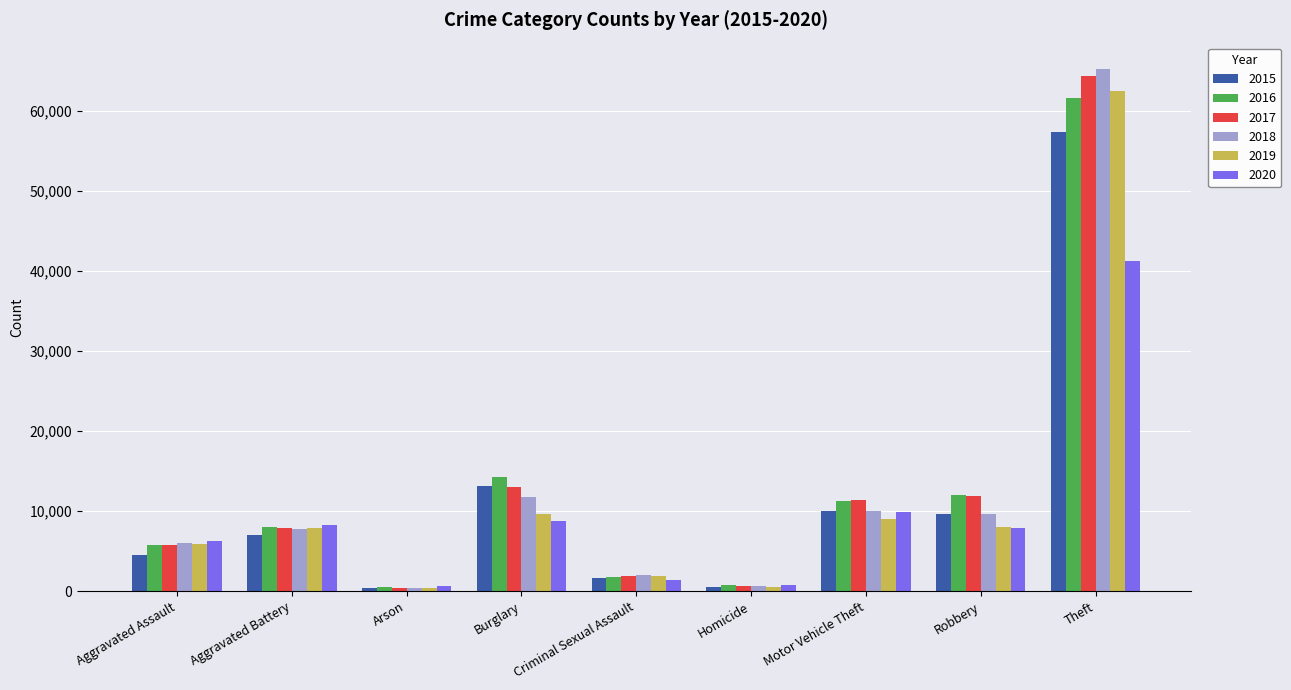

What is the label of the 7th bar from the right?

Arson